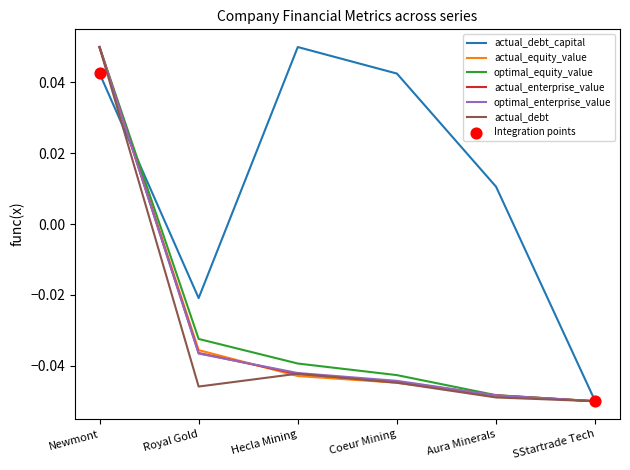

Between Newmont and Hecla Mining, which series saw the biggest shift?

actual_equity_value